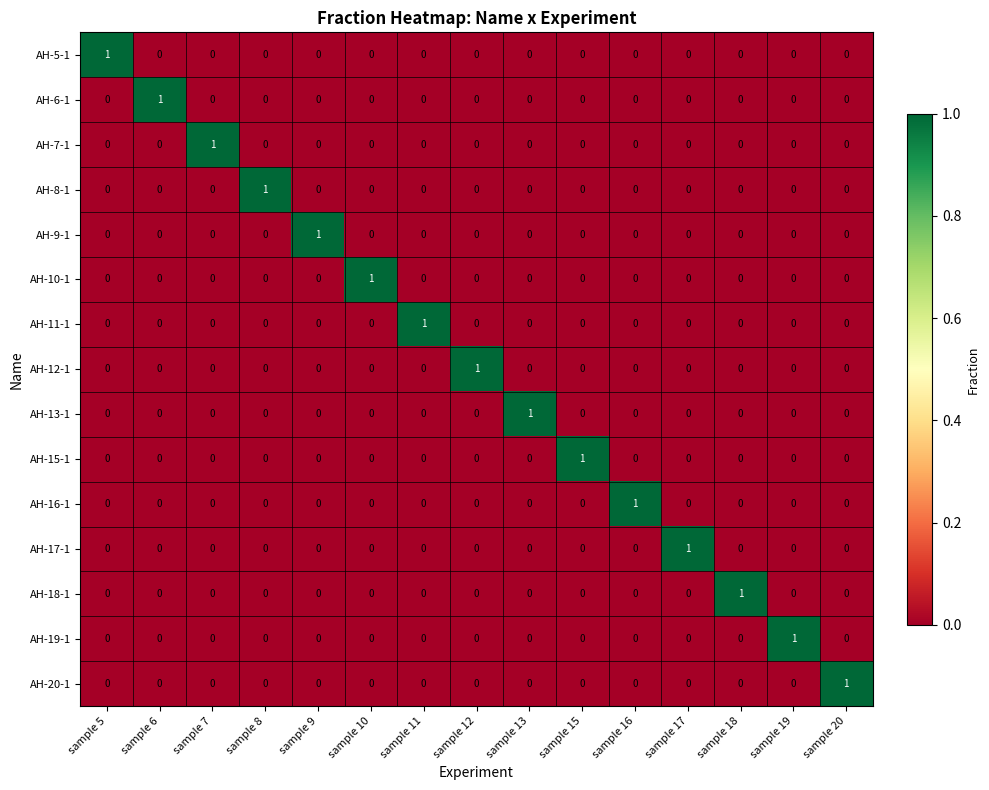

At how many categories does at least one series exceed 0?

15